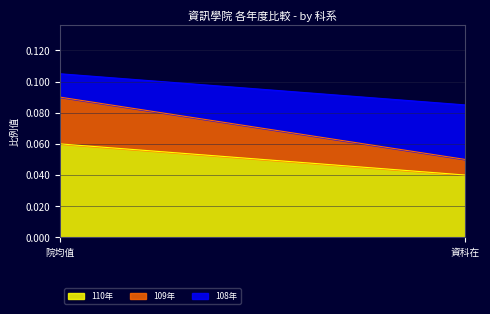

Does the chart display data point markers on the line(s)?

No